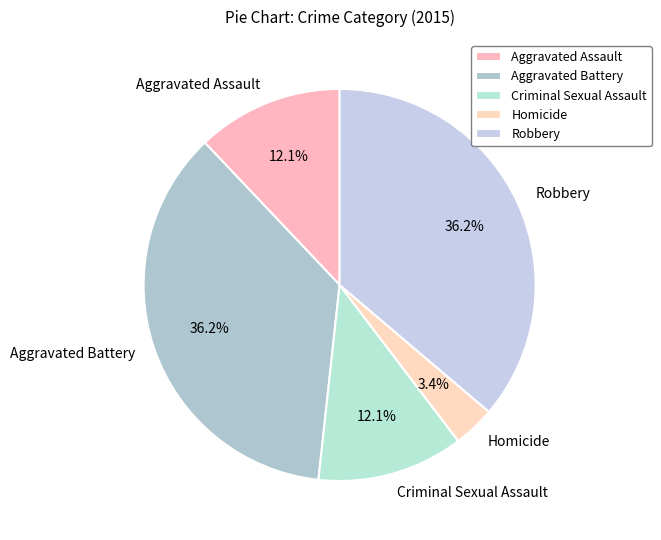

How much of the chart is everything except Homicide?

96.6%